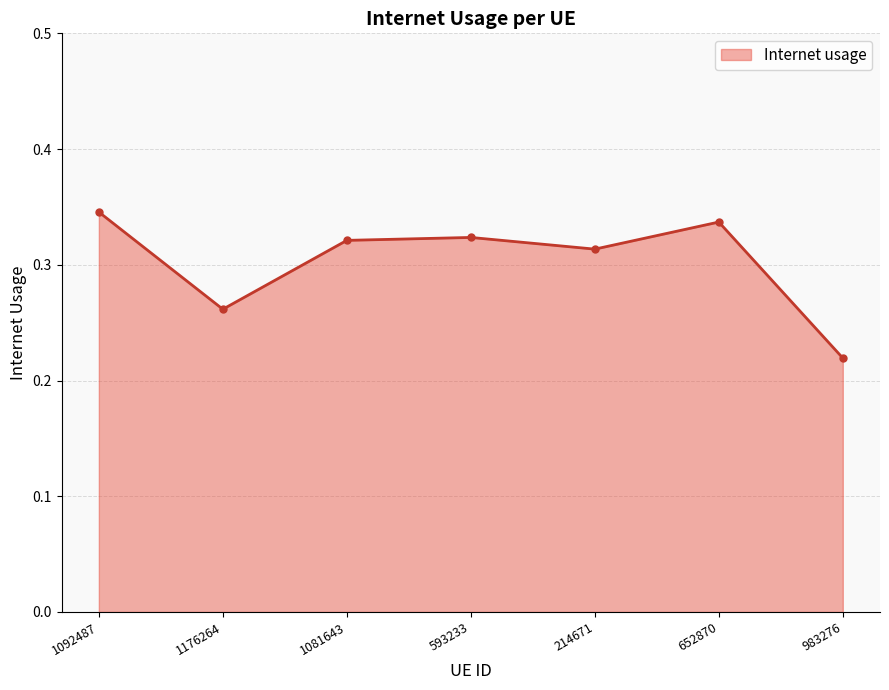

Where is the data nearest to the value 0?

983276